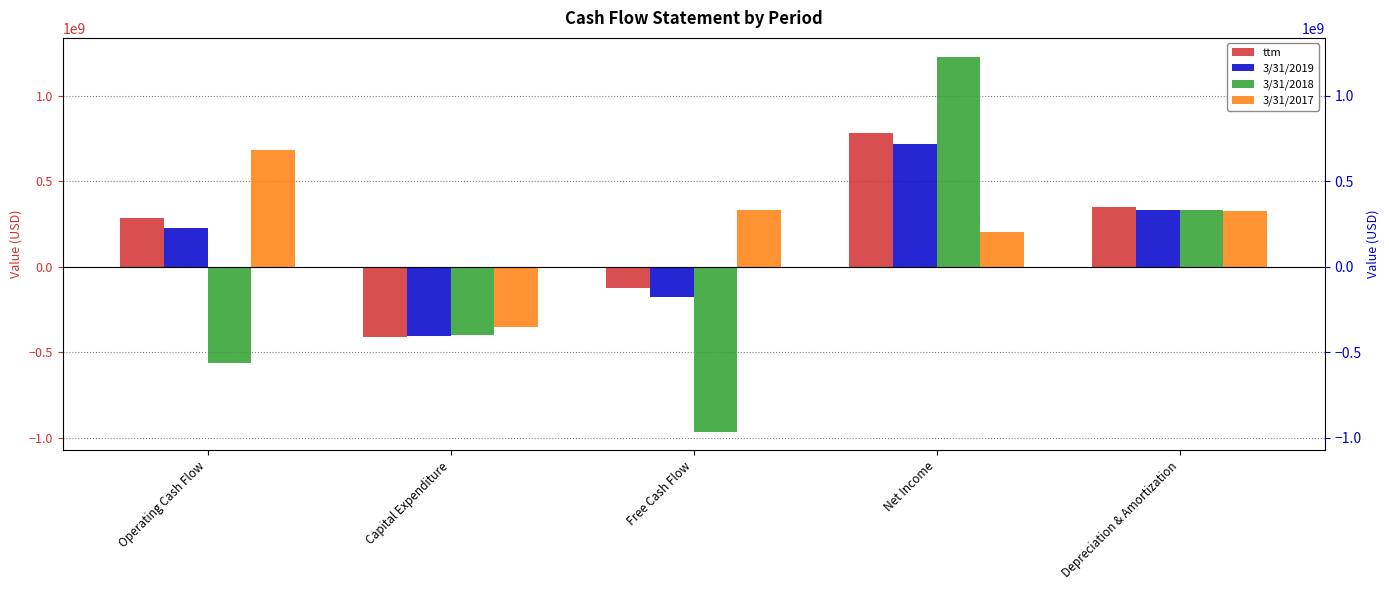

What is the label of the 4th bar from the right?

Capital Expenditure